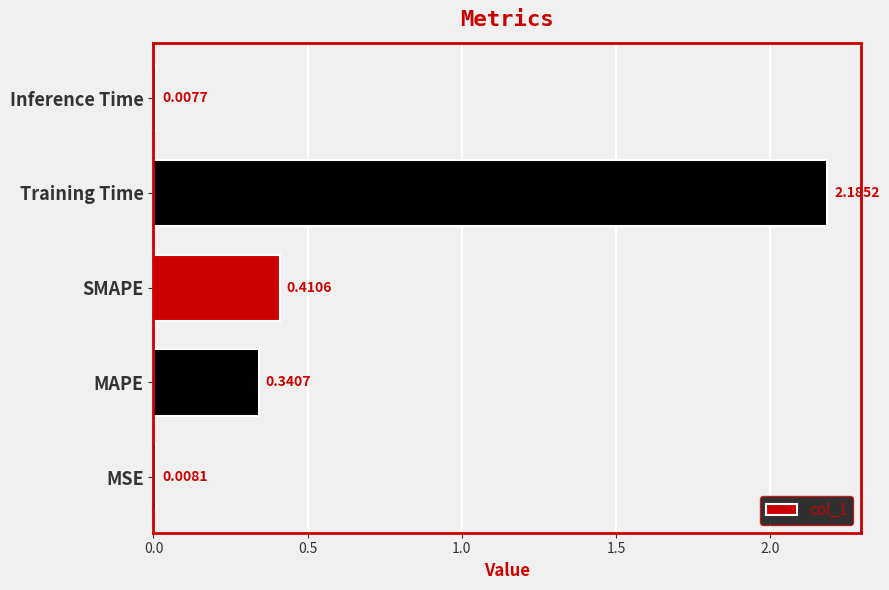

At which category does the chart reach its minimum across all series?

Inference Time